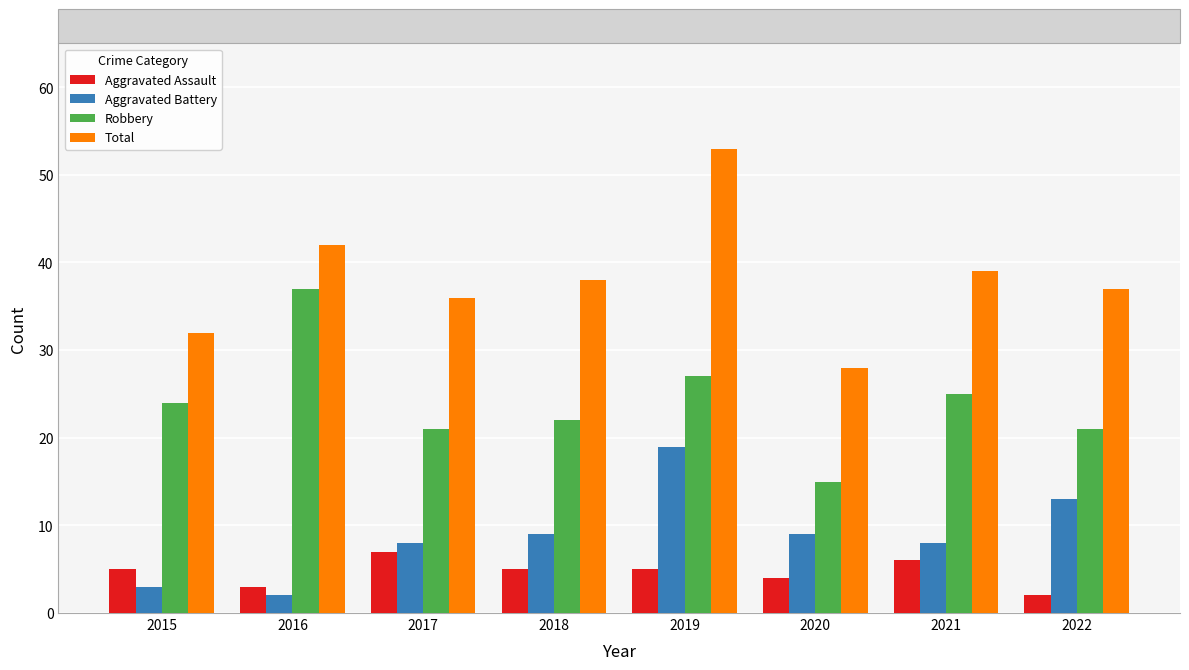

Which series changed the most between 2015 and 2016?

Robbery